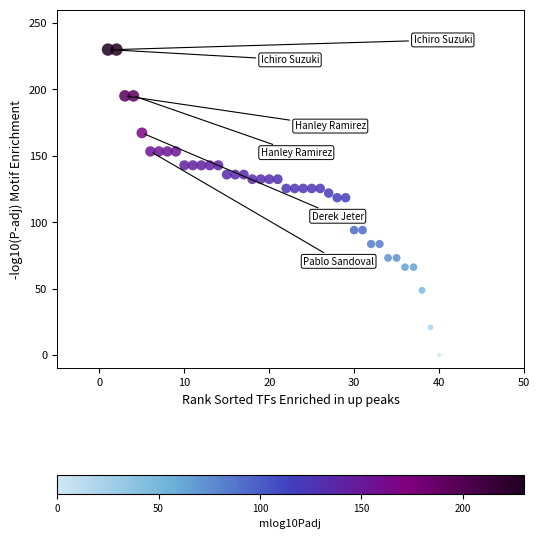

What is the range of Y values (max minus min)?

230.0